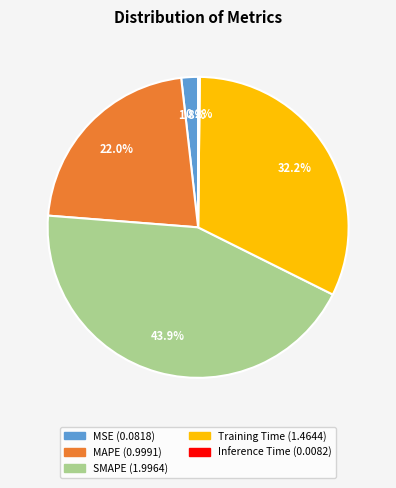

Which category has the biggest portion of the pie?

SMAPE